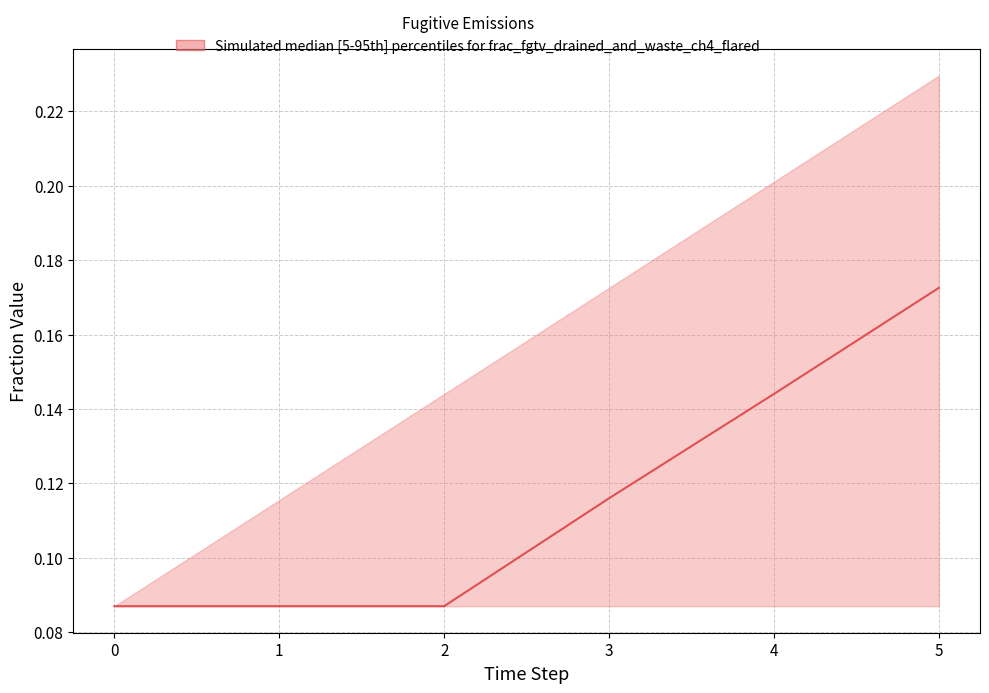

What is the maximum value shown in the chart?

0.2